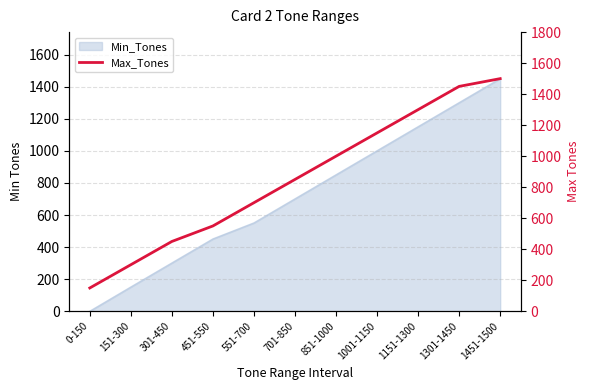

What is the difference between the second highest and minimum values?

1300